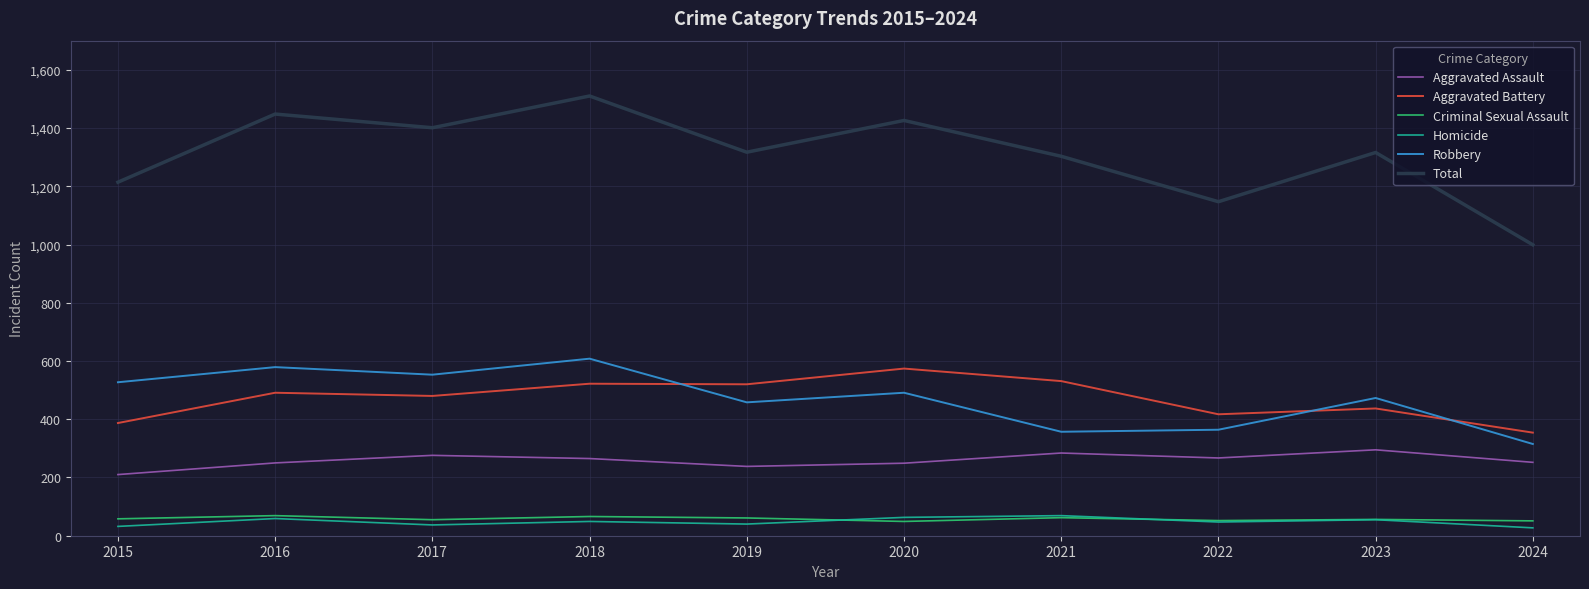

Is it true that Robbery equals 815 at 2016?

False